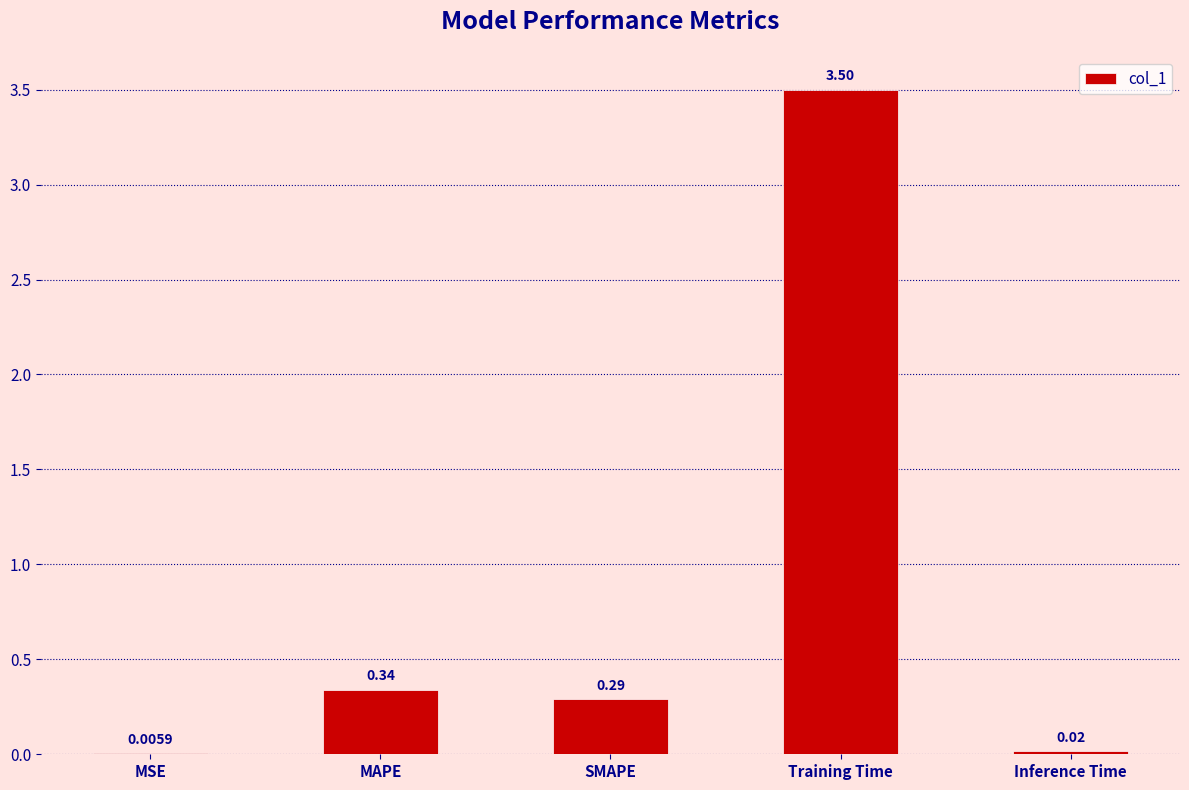

At which label is the value closest to 1?

MAPE